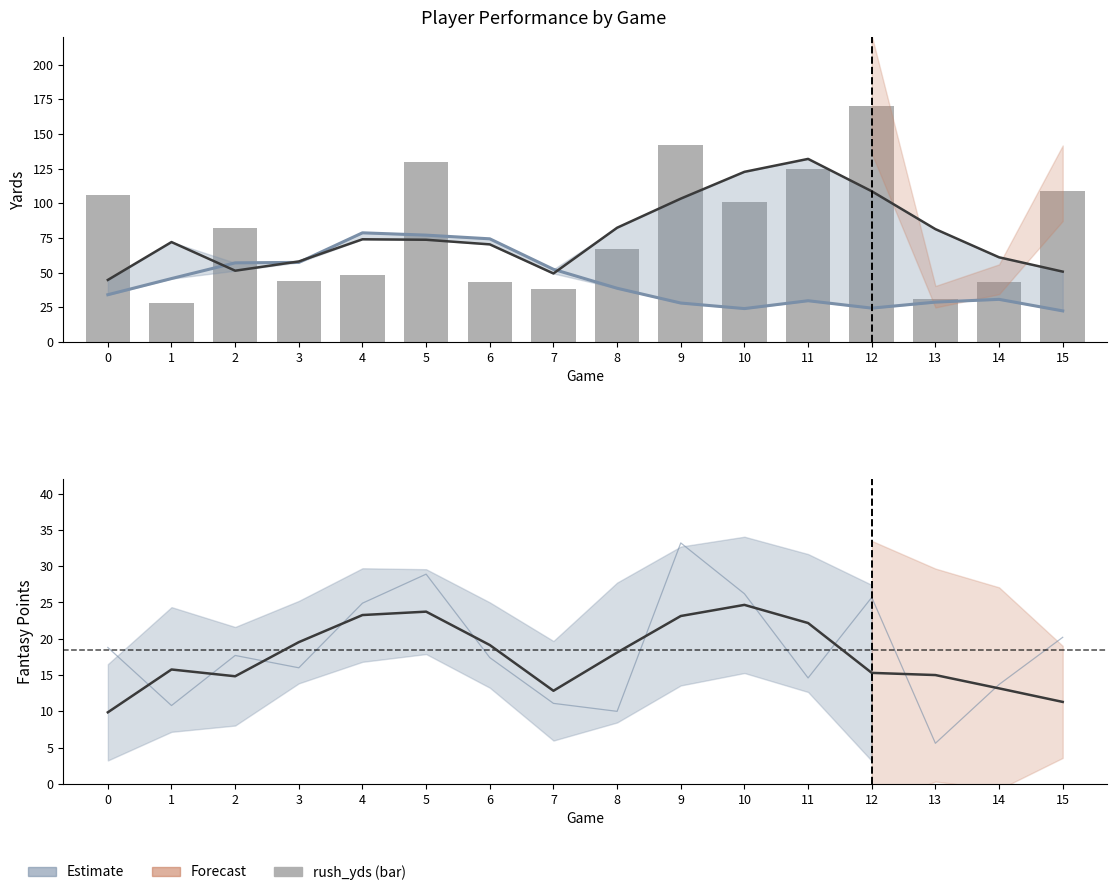

What is the sum of all rush_yds values?

1307.0